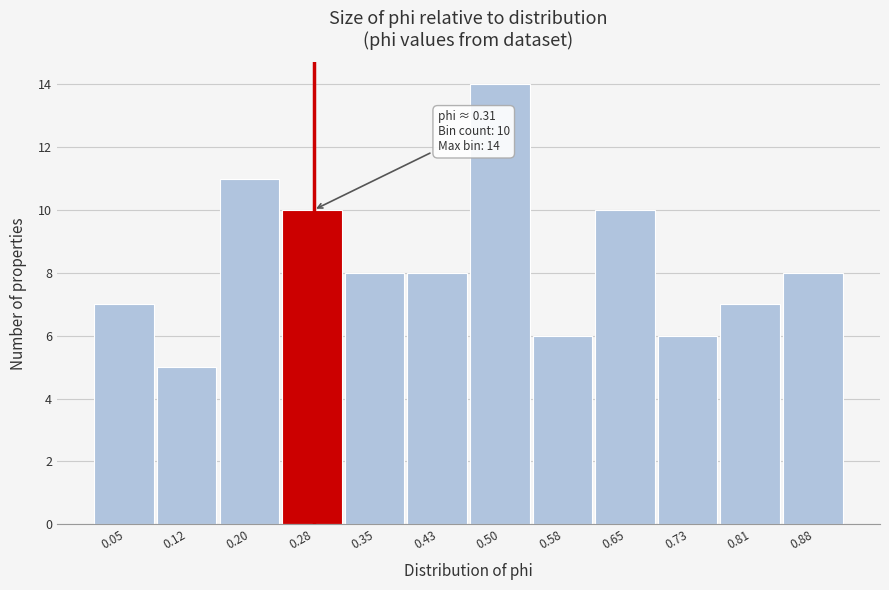

Reading left to right, transcribe all the data shown in this chart.

7	5	11	10	8	8	14	6	10	6	7	8